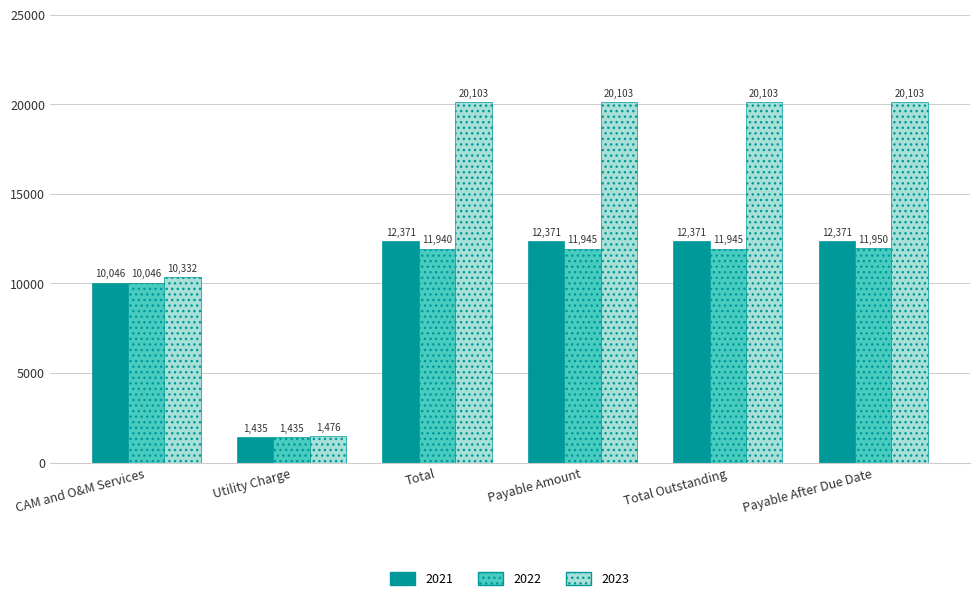

Rank the series by their maximum value, from lowest to highest.

2022, 2021, 2023